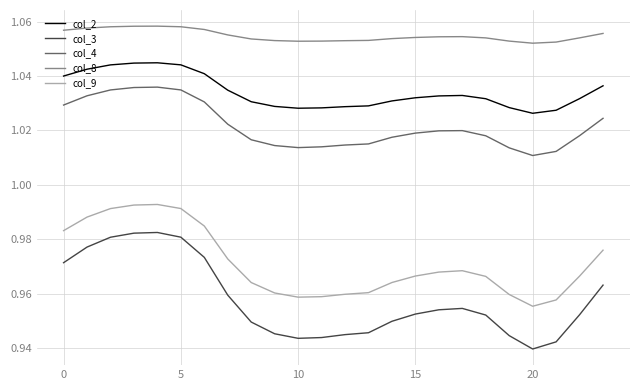

True or false: col_2 and col_3 cross at least once.

False